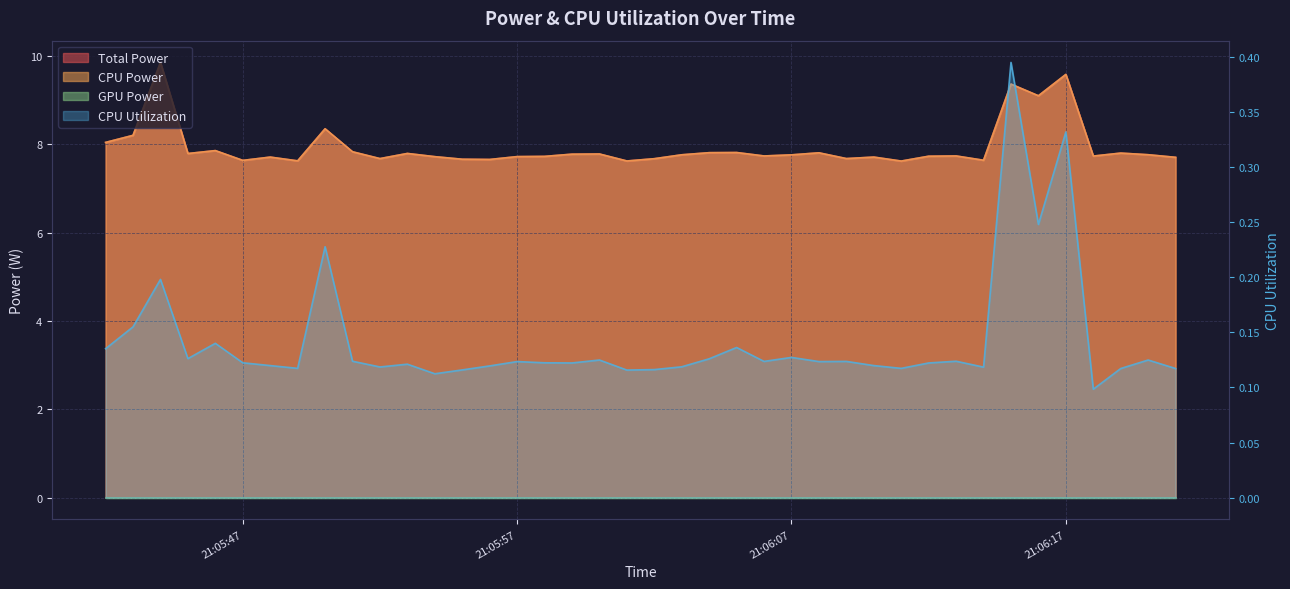

Between 2025-04-09 21:06:00 and 2025-04-09 21:06:20, which series saw the biggest shift?

Total Power